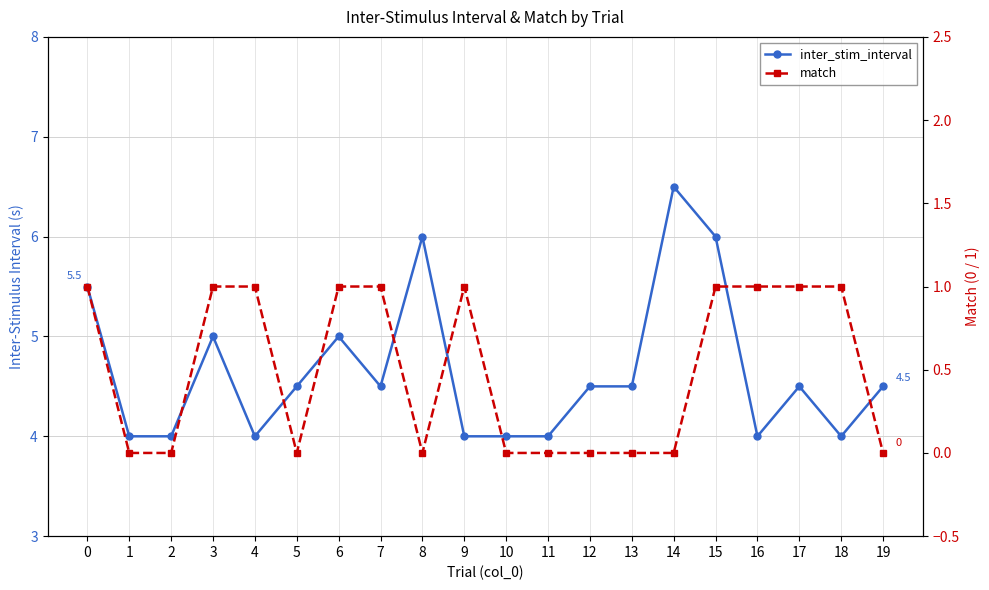

True or false: inter_stim_interval has a value of 6.8 at 1.

False